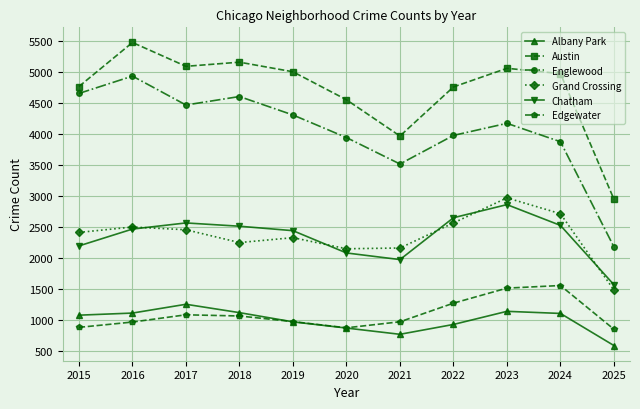

What is the value of the Grand Crossing point at the 6th from the left?

2149